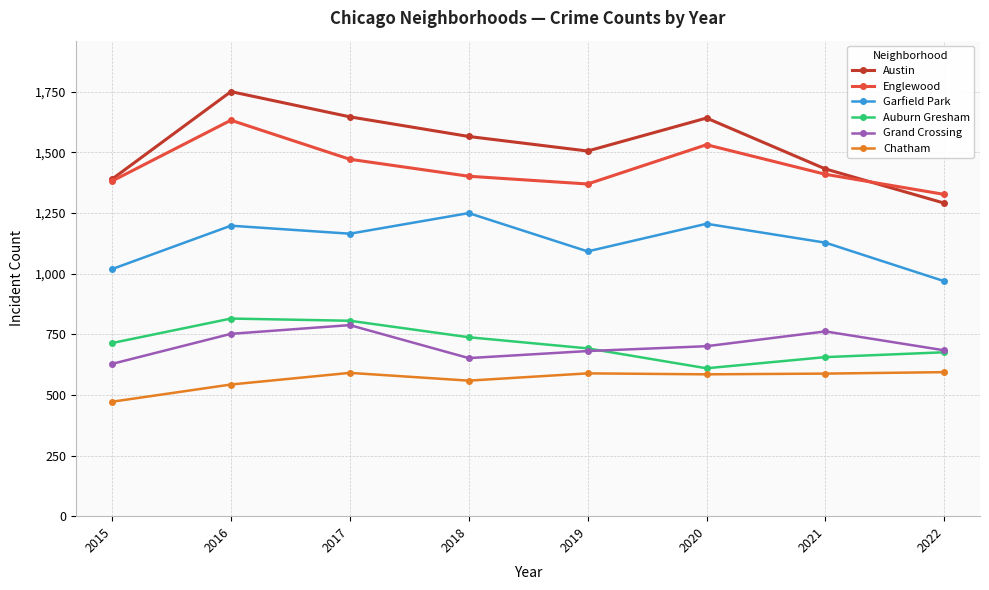

Where does the Chatham series first go above 588?

2017